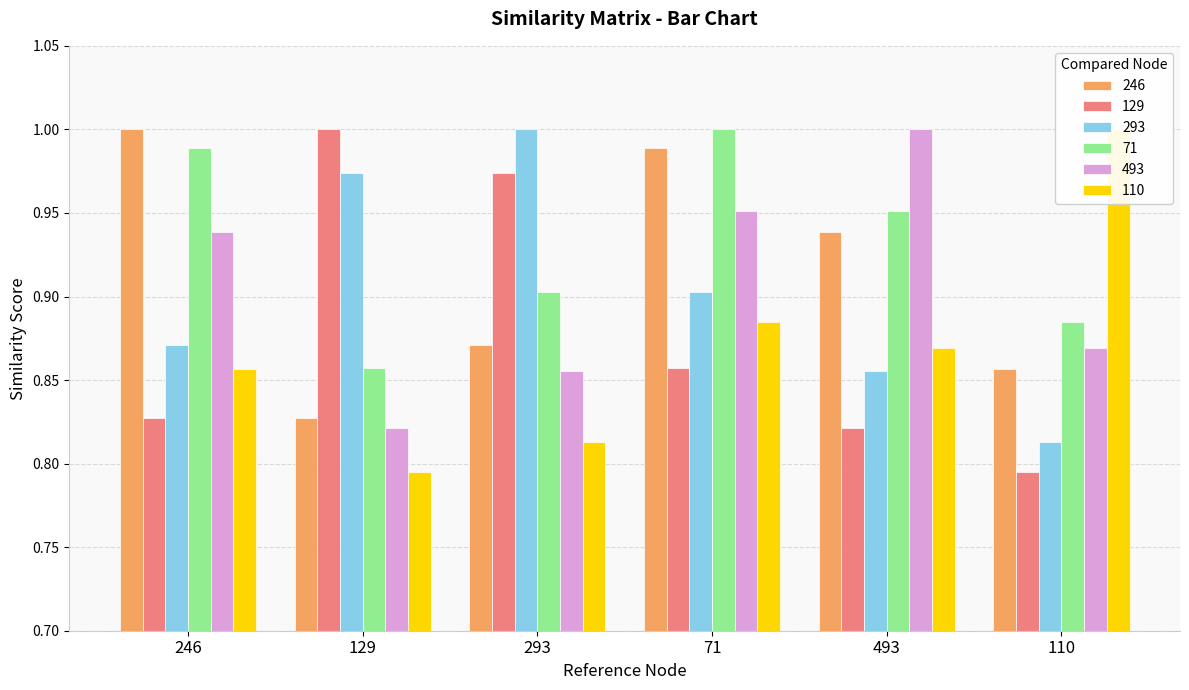

Is the value of 246 at 246 greater than the value of 129 at 71?

Yes